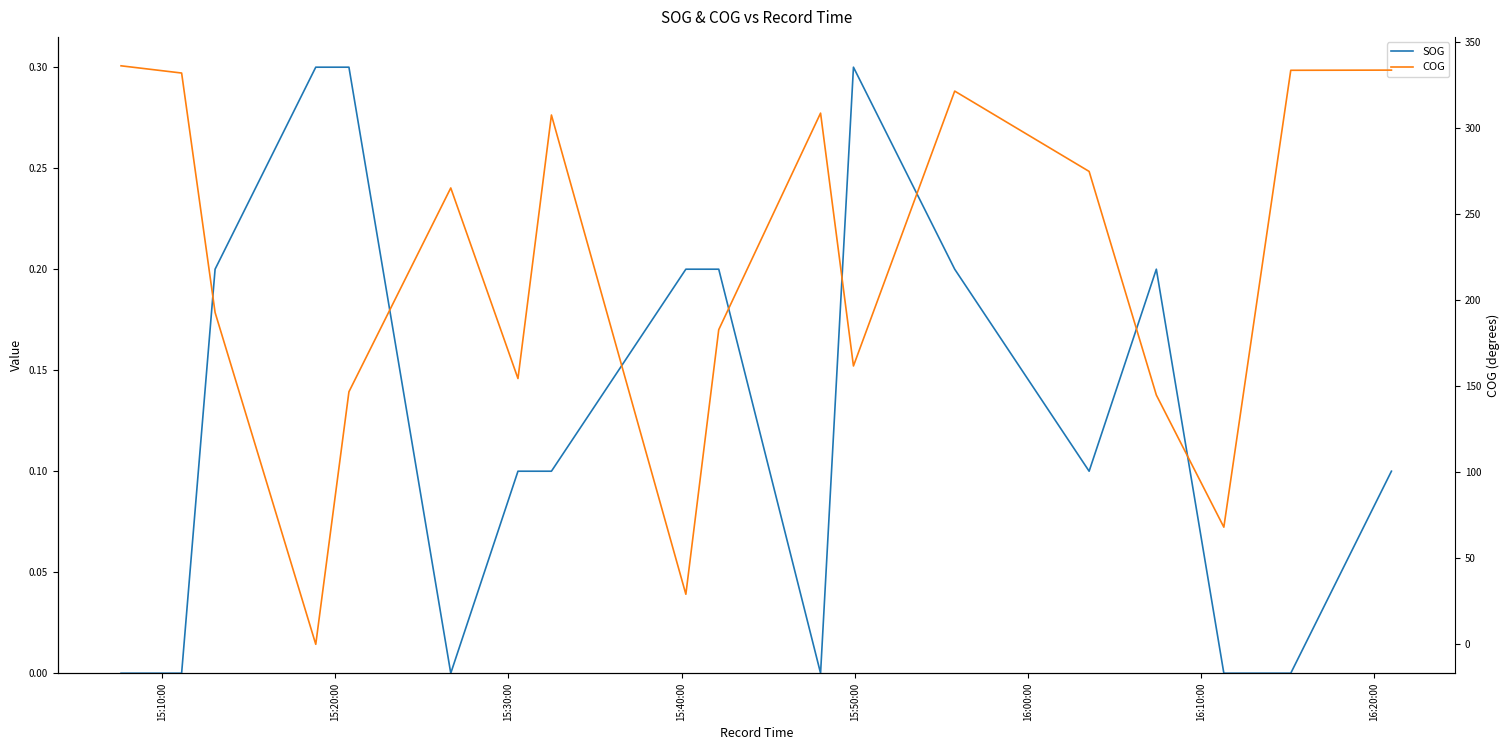

How many categories are shown in the chart?

18